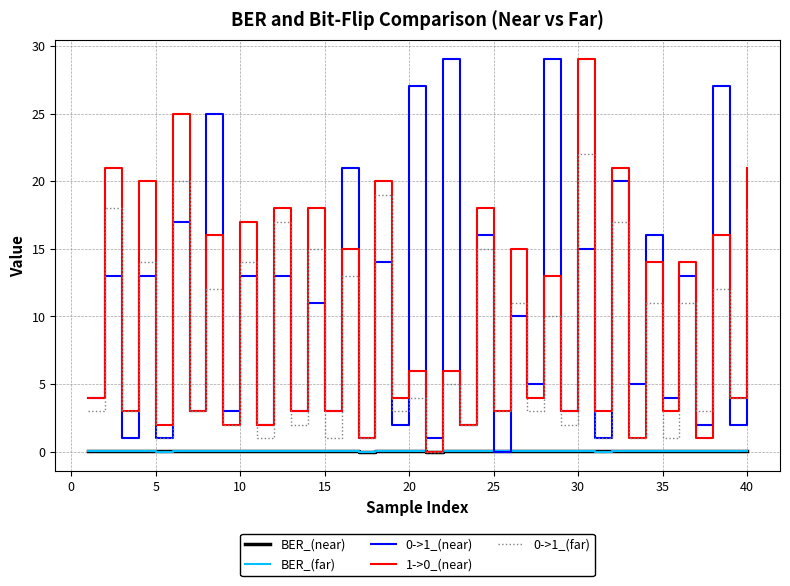

Which series has the largest total across all categories?

0->1_(near)